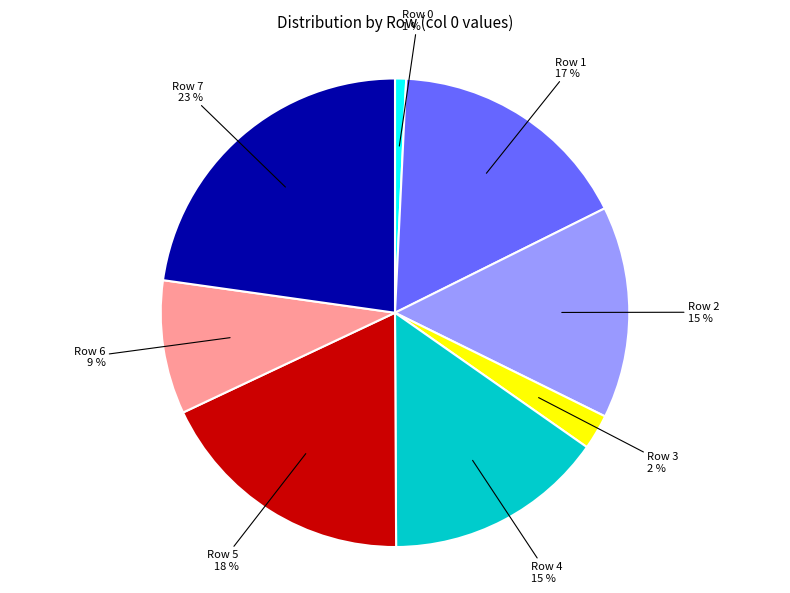

To the nearest percent, what is the difference between the largest and smallest slice percentages?

22%